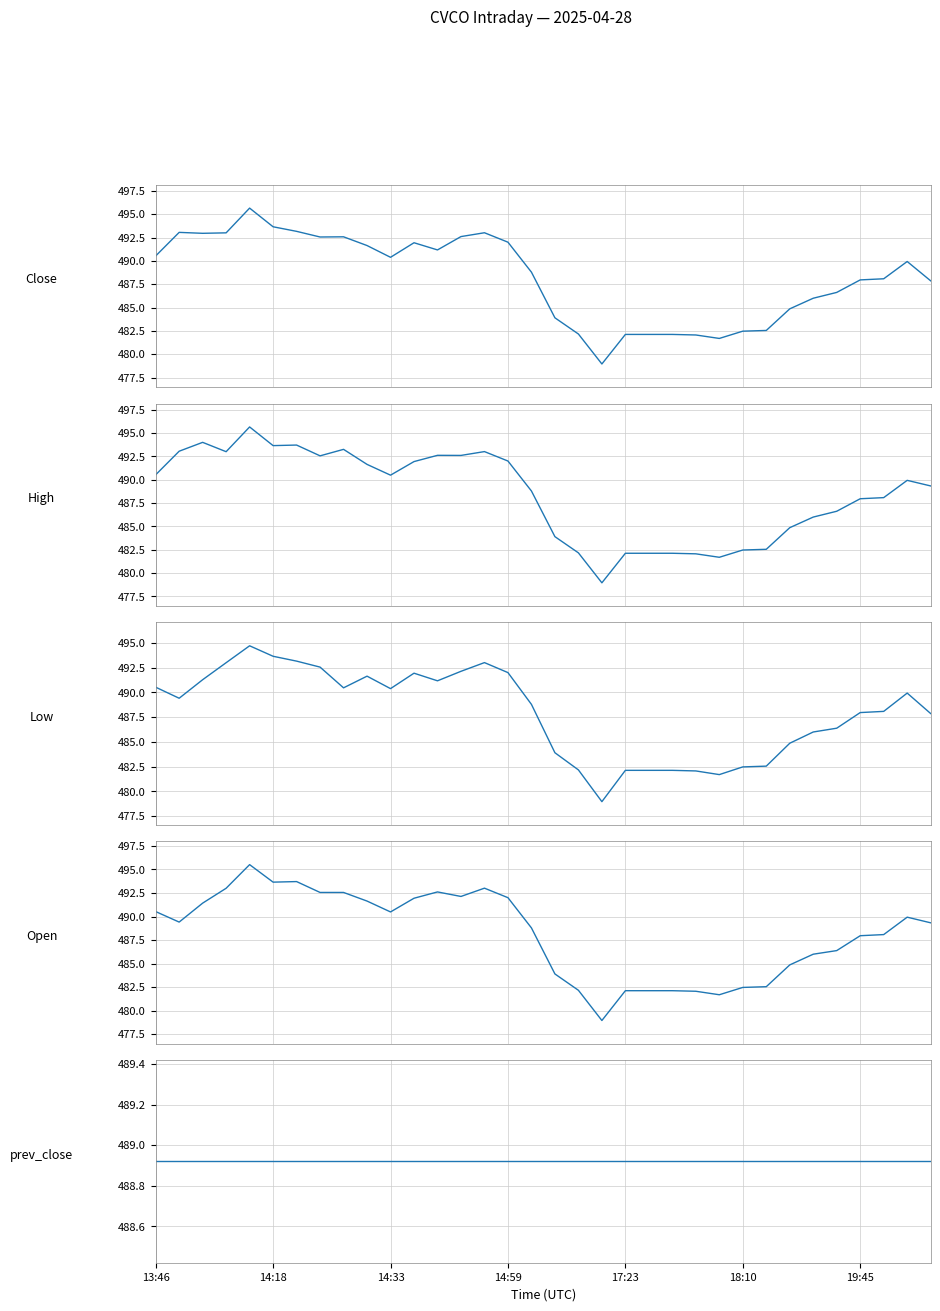

The High series shows 328.4 at 19. True or false?

False